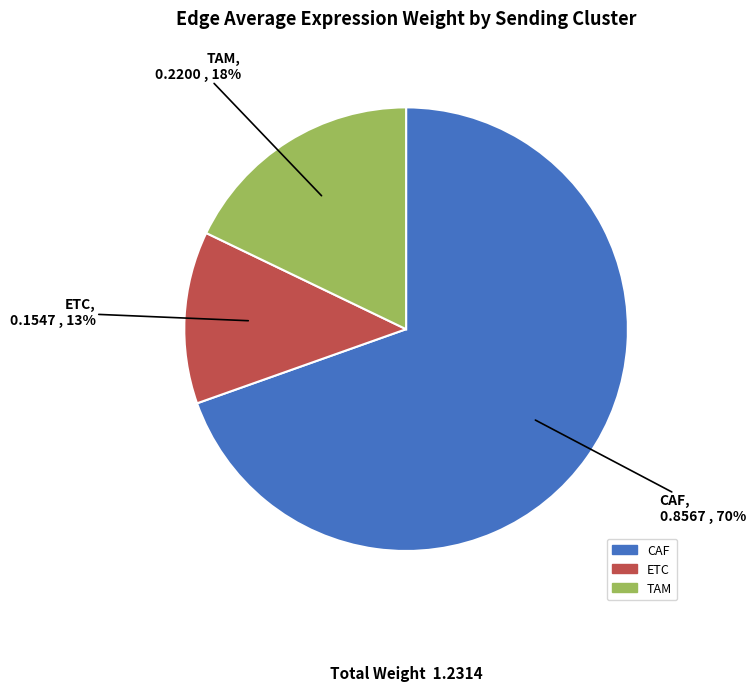

How many segments does this pie chart have?

3